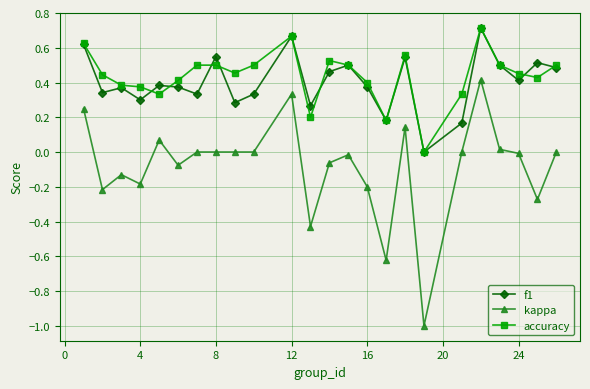

True or false: f1 has more than 1 points higher than both neighbors.

True